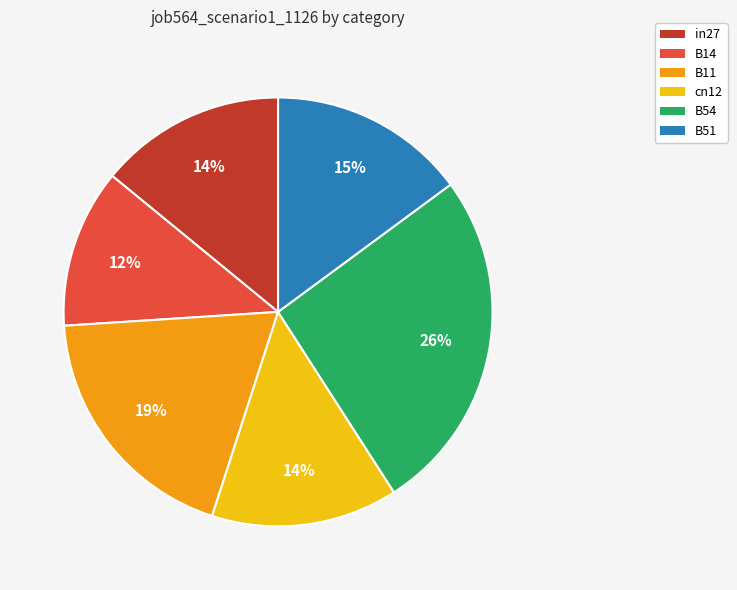

How many segments does this pie chart have?

6